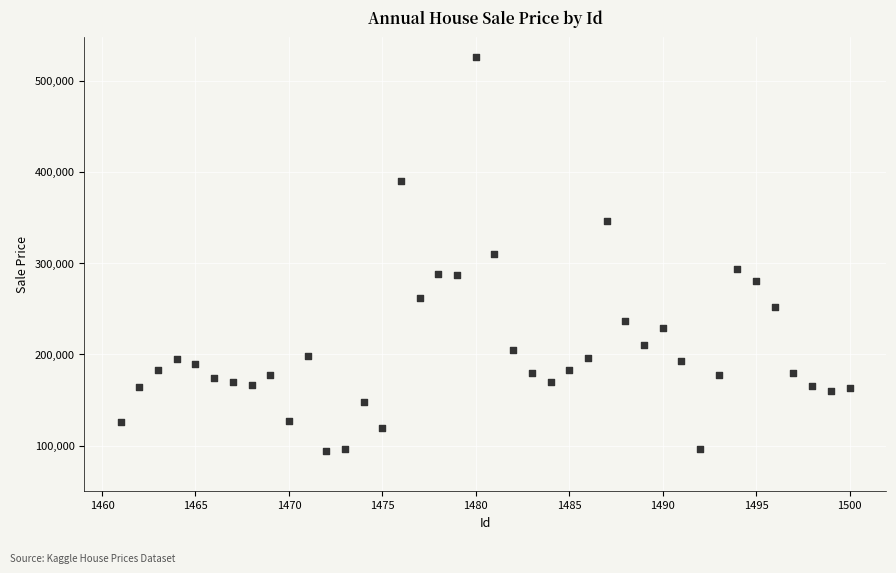

What is the range of Y values (max minus min)?

431996.5